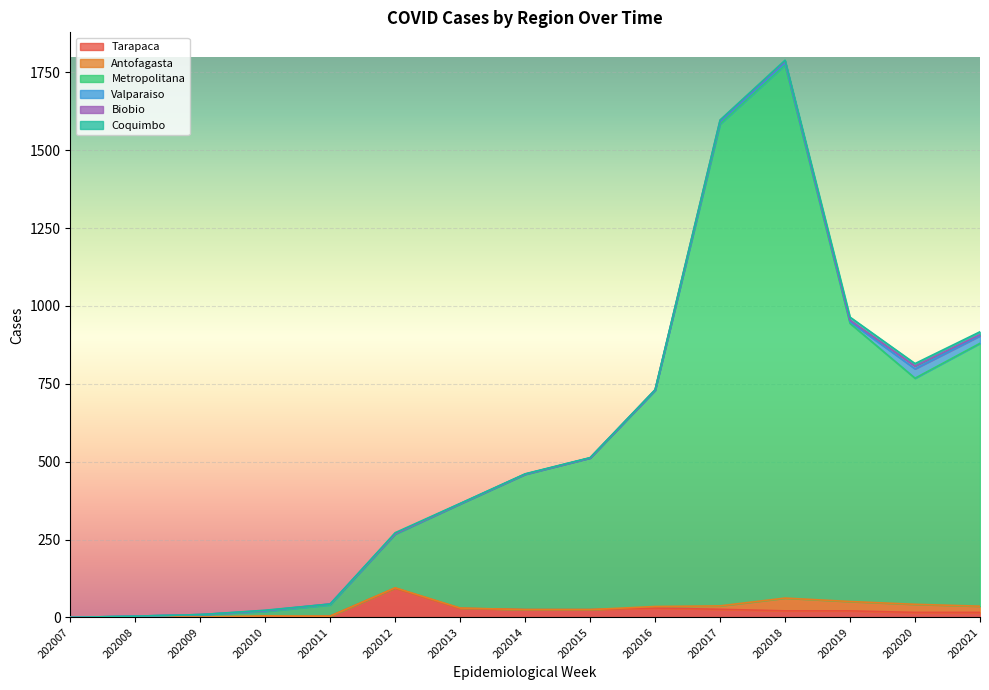

Between 202014 and 202011, which is larger?

202014